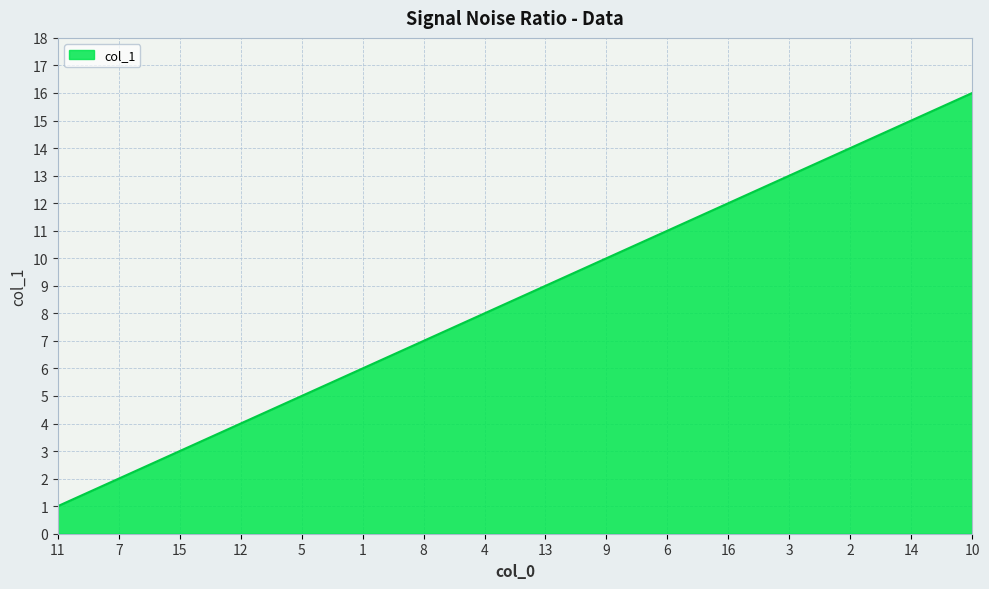

How many lines are shown in the chart?

1